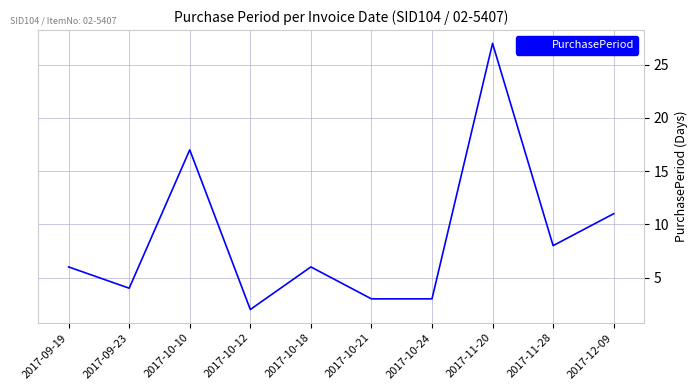

Does the chart display data point markers on the line(s)?

No